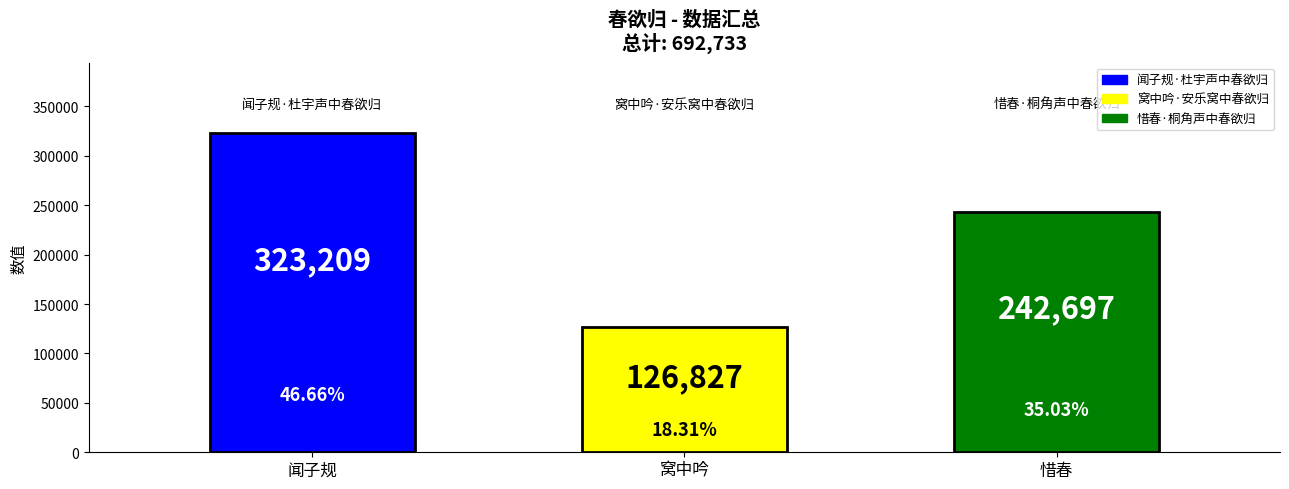

Does the chart contain stacked bars?

No